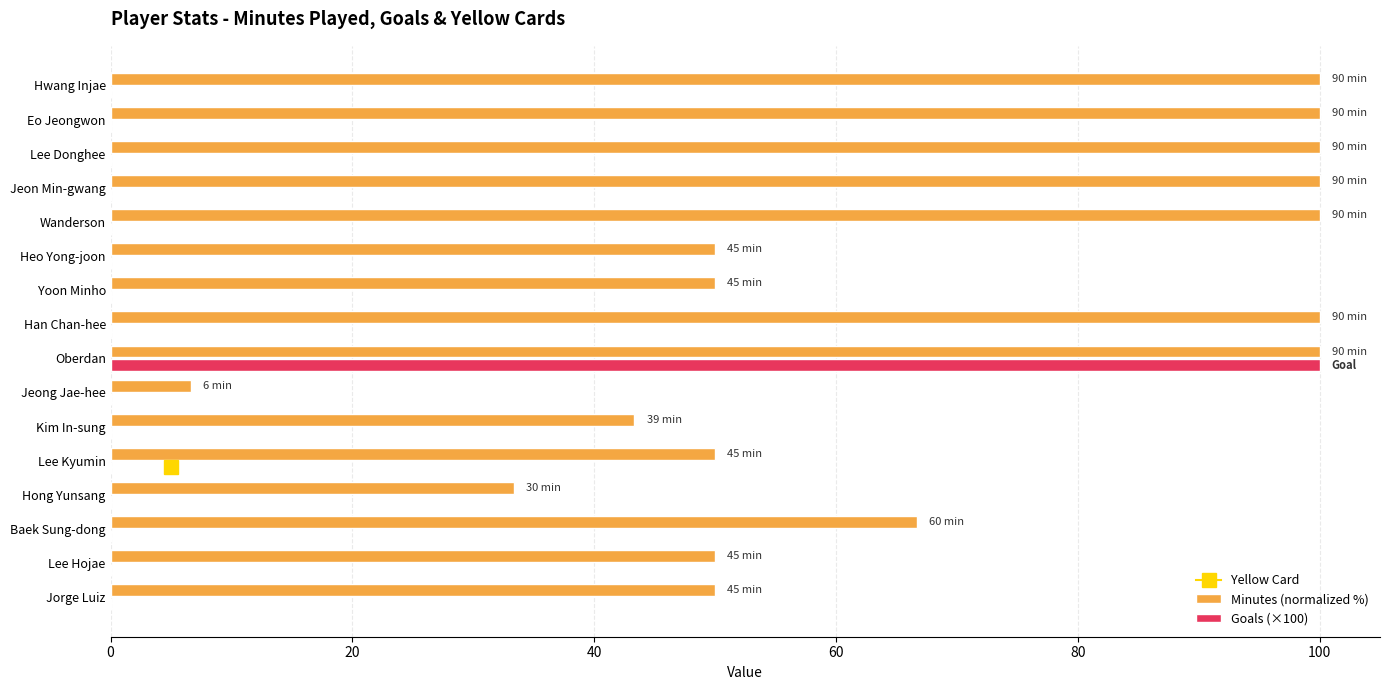

What is the maximum value for Minutes (normalized %)?

100.0